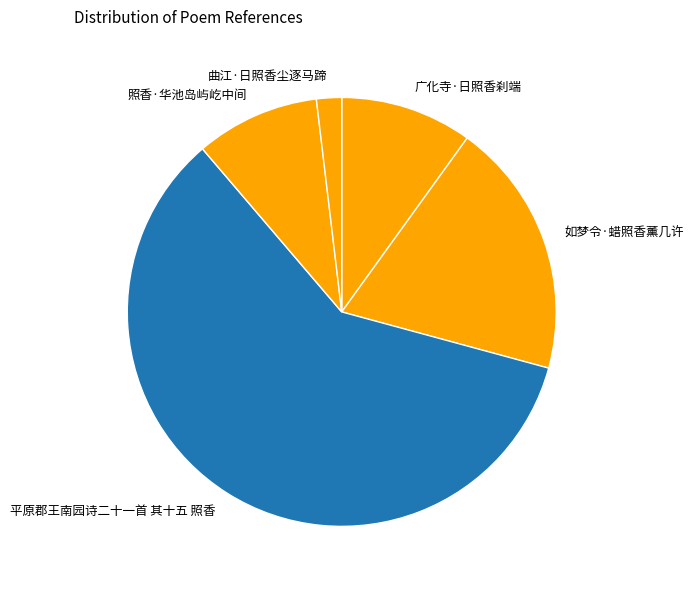

How many slices are in this pie chart?

5